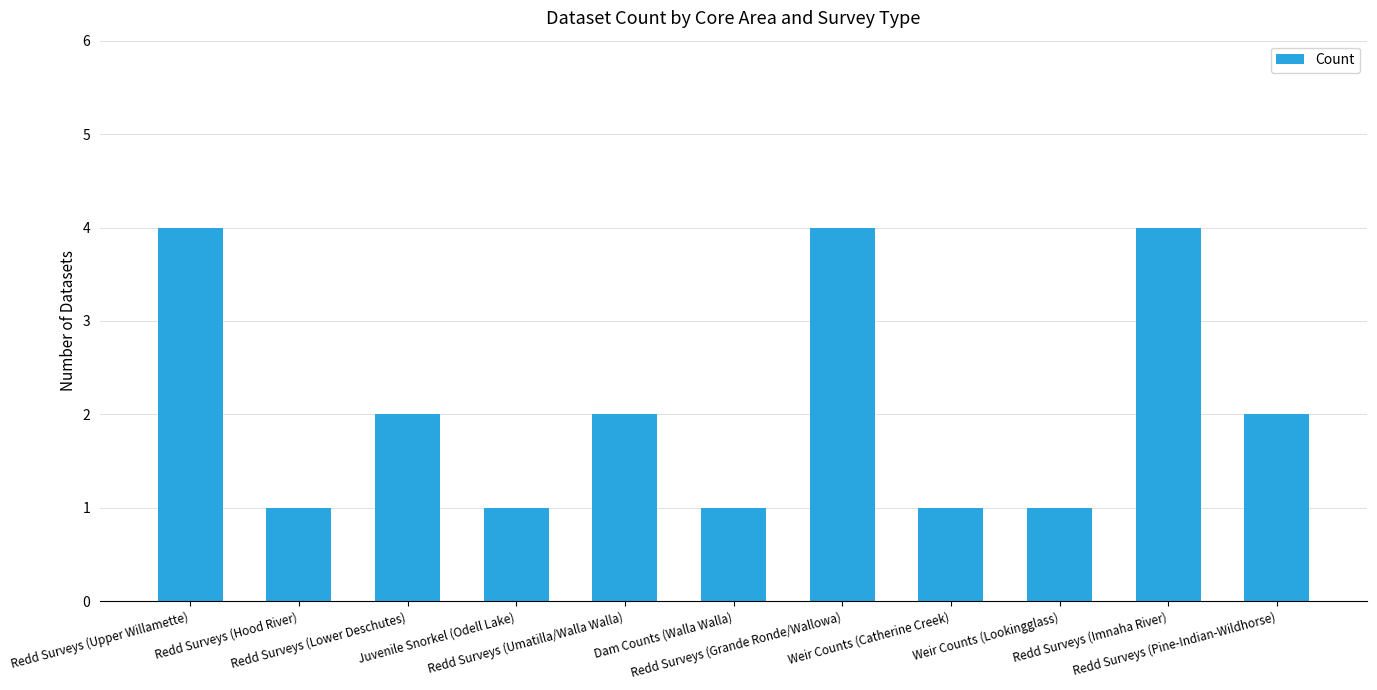

What position from the right is Redd Surveys (Imnaha River)?

2